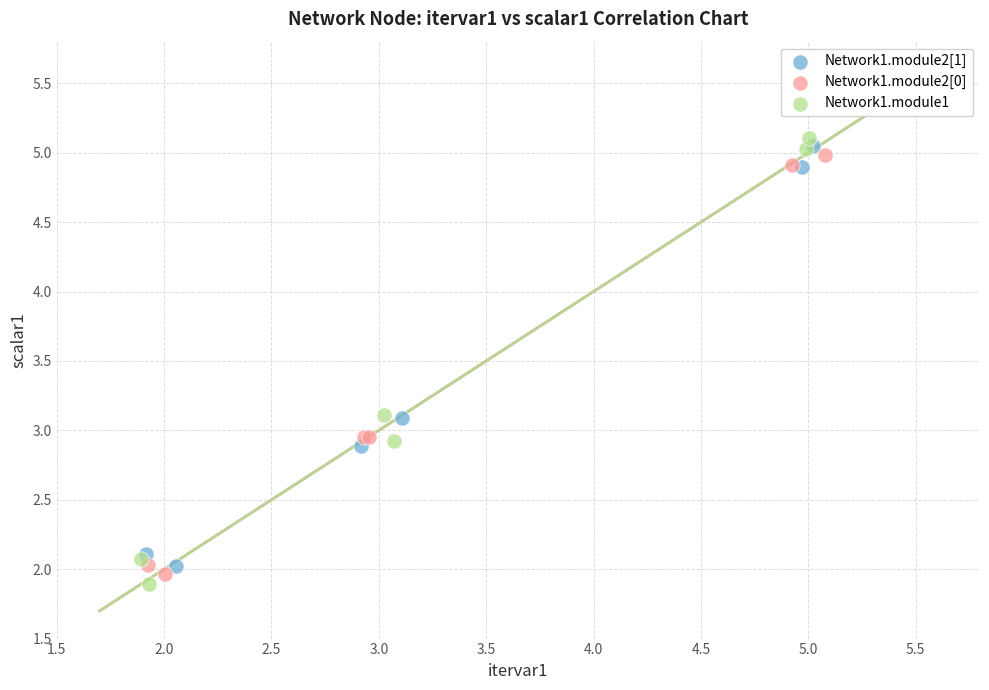

Which series contains the highest Y value?

Network1.module1